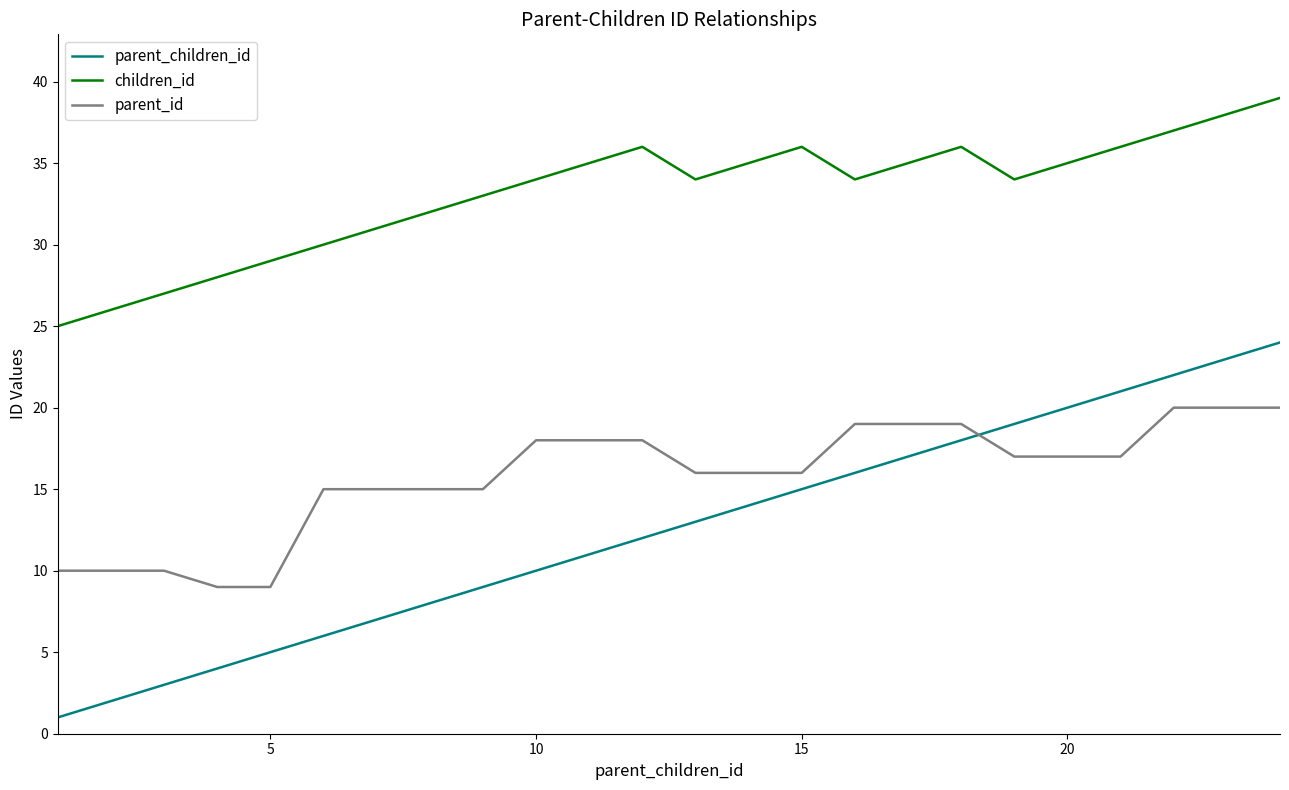

Is this an area chart (filled region under the line)?

No